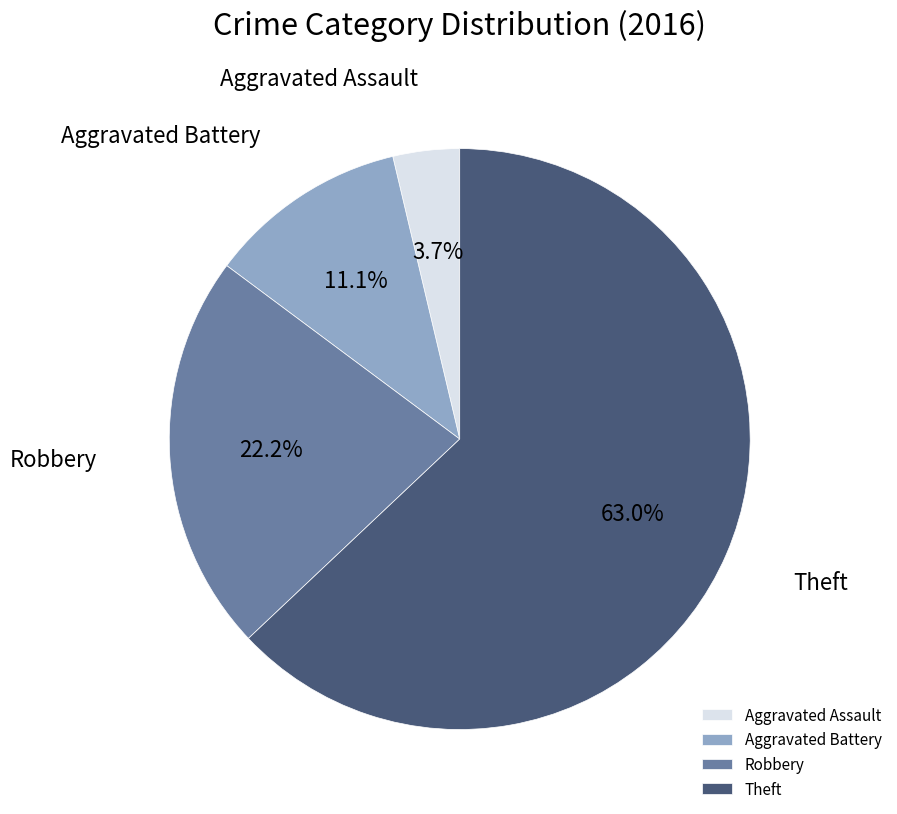

Which category has the biggest portion of the pie?

Theft